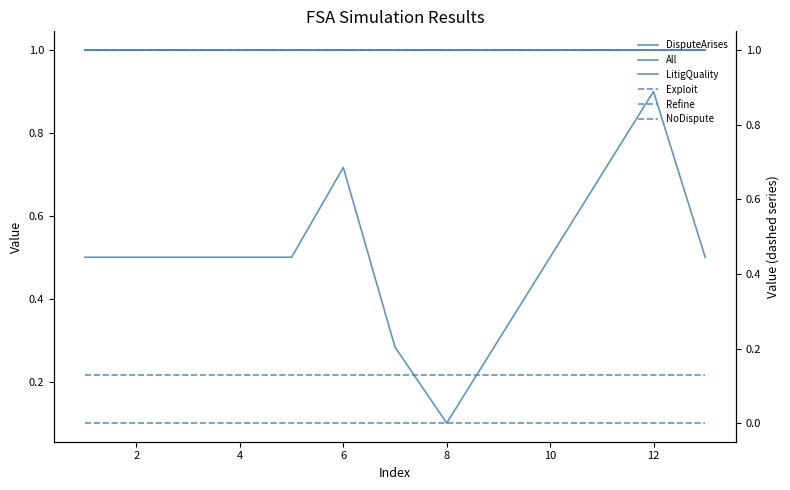

Reading left to right, extract all data points from this chart.

DisputeArises: 1.0	1.0	1.0	1.0	1.0	1.0	1.0	1.0	1.0	1.0	1.0	1.0	1.0
All: 1.0	1.0	1.0	1.0	1.0	1.0	1.0	1.0	1.0	1.0	1.0	1.0	1.0
LitigQuality: 0.5	0.5	0.5	0.5	0.5	0.7	0.3	0.1	0.3	0.5	0.7	0.9	0.5
Exploit: 0.1	0.1	0.1	0.1	0.1	0.1	0.1	0.1	0.1	0.1	0.1	0.1	0.1
Refine: 1.0	1.0	1.0	1.0	1.0	1.0	1.0	1.0	1.0	1.0	1.0	1.0	1.0
NoDispute: 0.0	0.0	0.0	0.0	0.0	0.0	0.0	0.0	0.0	0.0	0.0	0.0	0.0